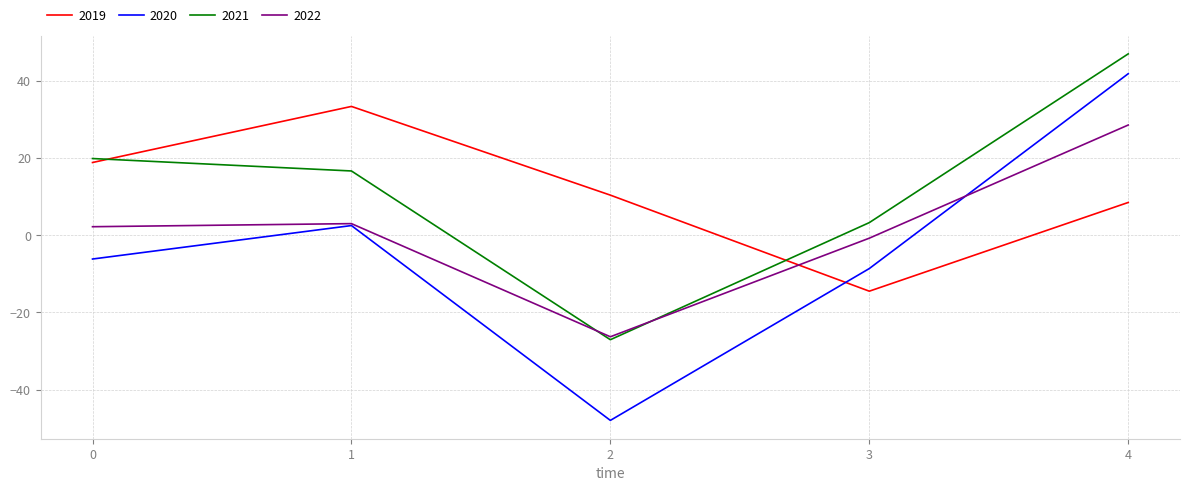

Is it true that 2019 equals 18.8 at 0?

True